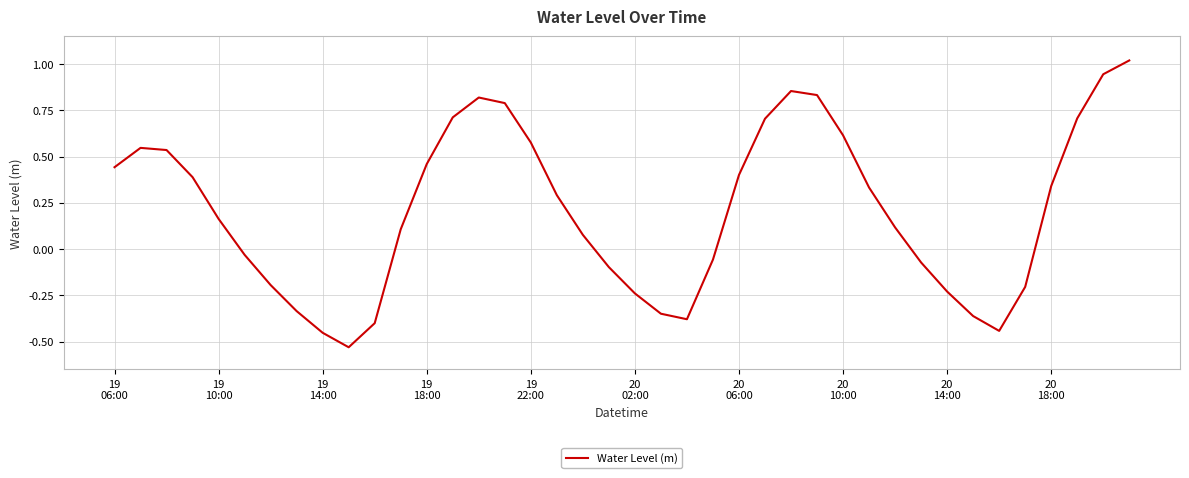

What is the difference between the maximum and minimum values?

1.6